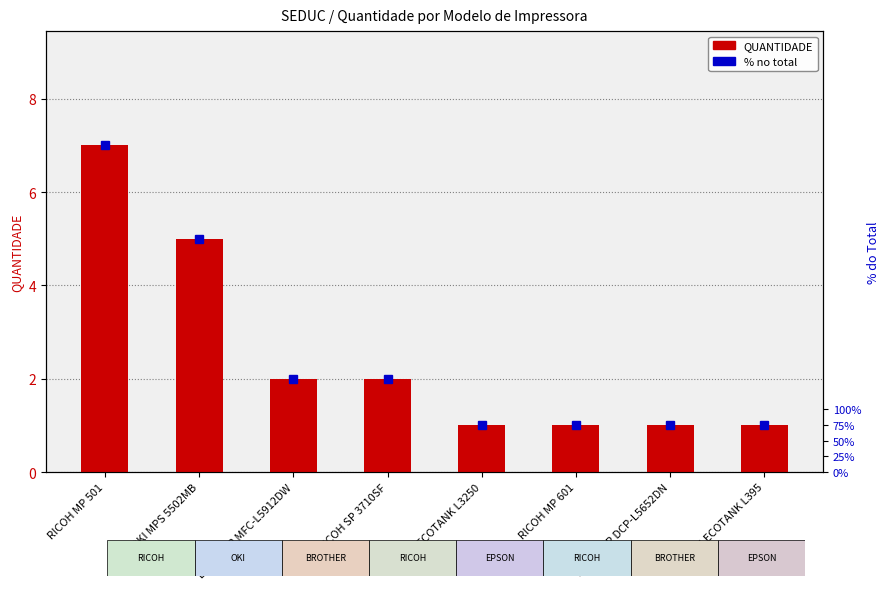

How many distinct data groups are displayed?

1